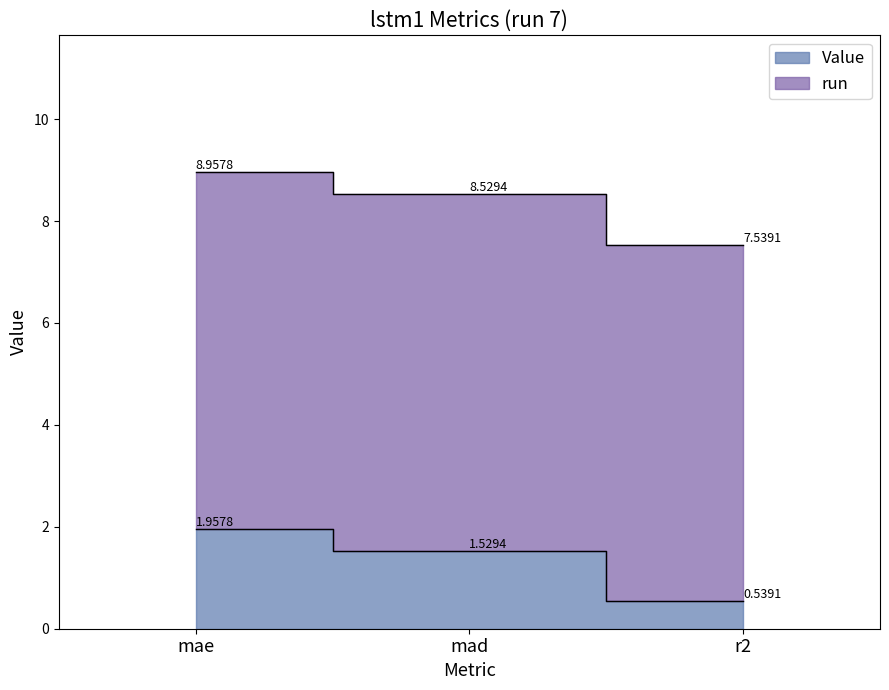

What is the label of the 3rd point from the left?

r2